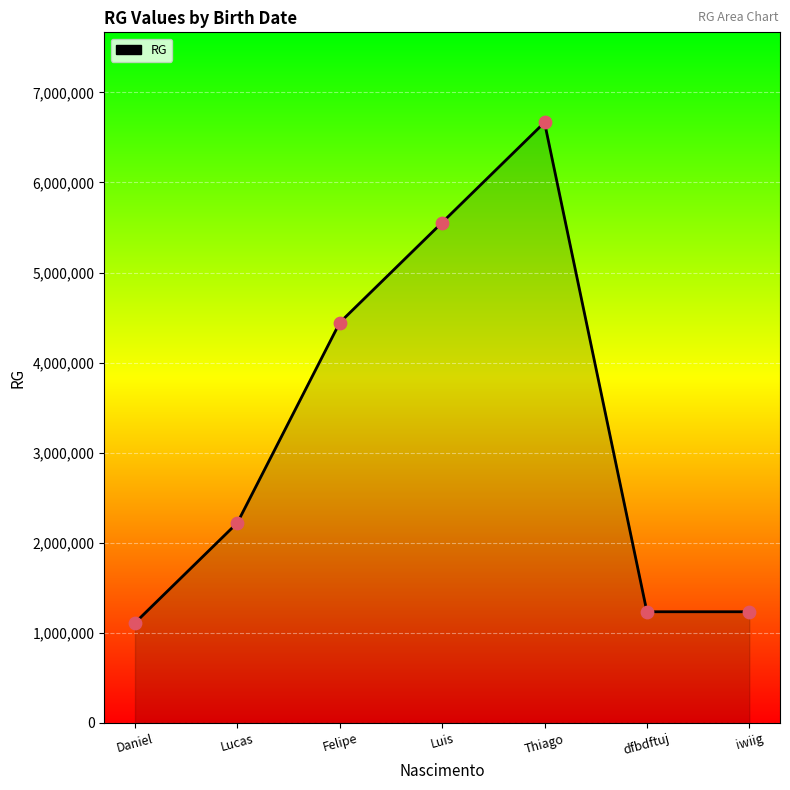

Approximately how many times larger is the value at Felipe compared to Luis?

0.8